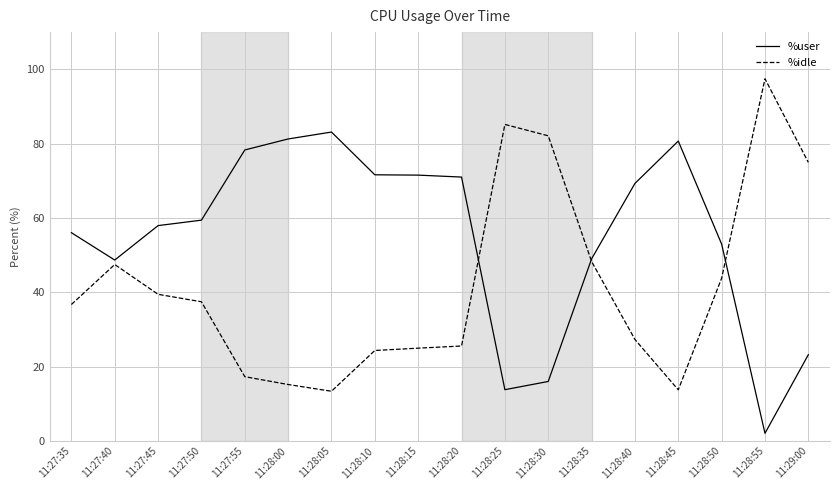

What is the total value across all series at 11:28:50?

96.8